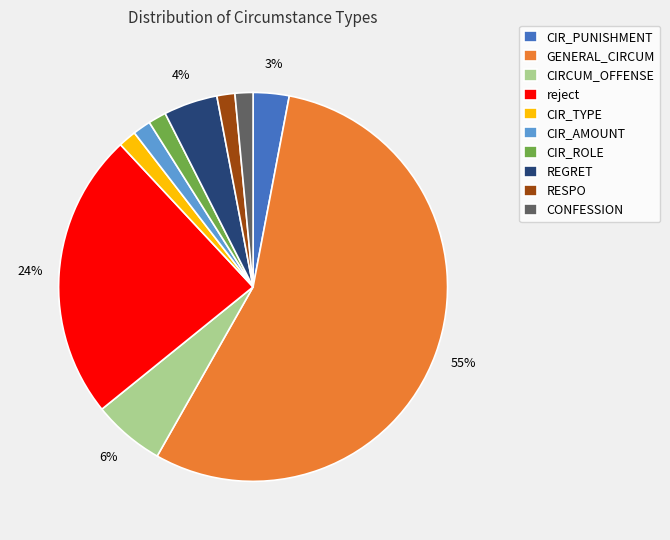

Which slice represents more than half of the pie?

GENERAL_CIRCUM